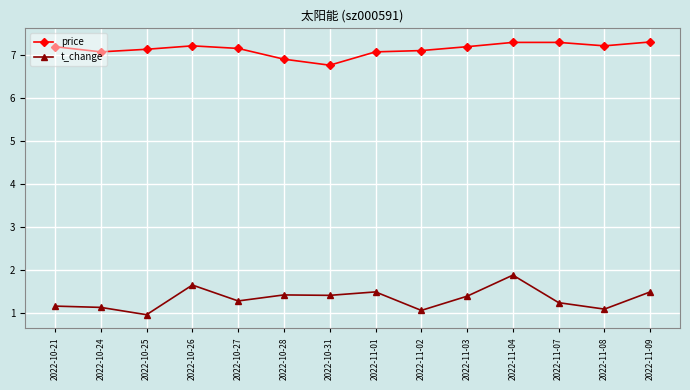

What position from the left is 2022-10-31?

7